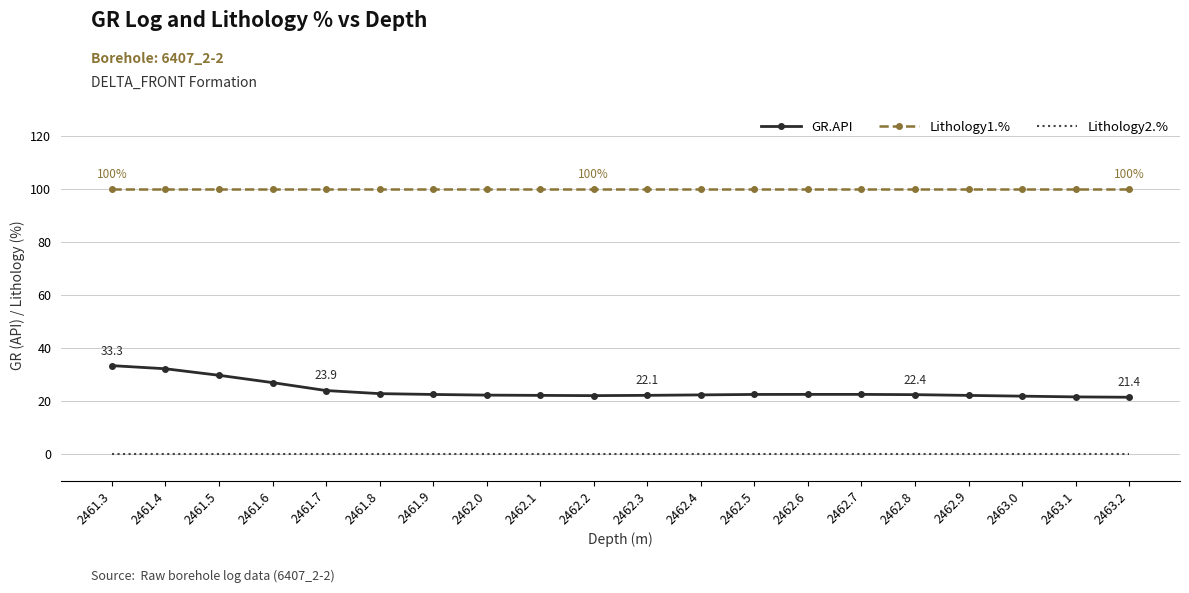

What position from the left is 2461.6?

4